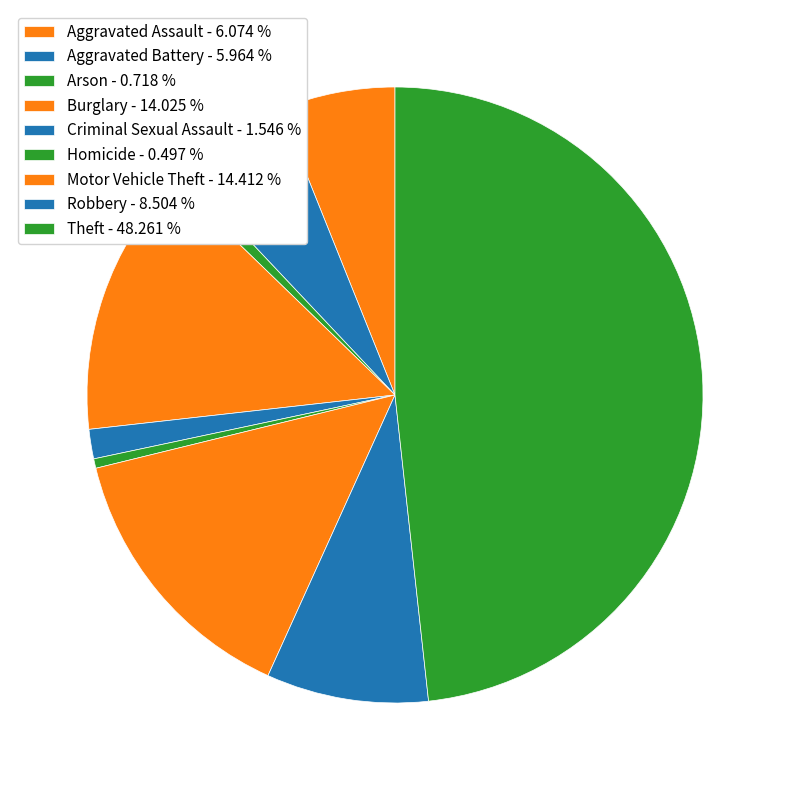

How many segments does this pie chart have?

9